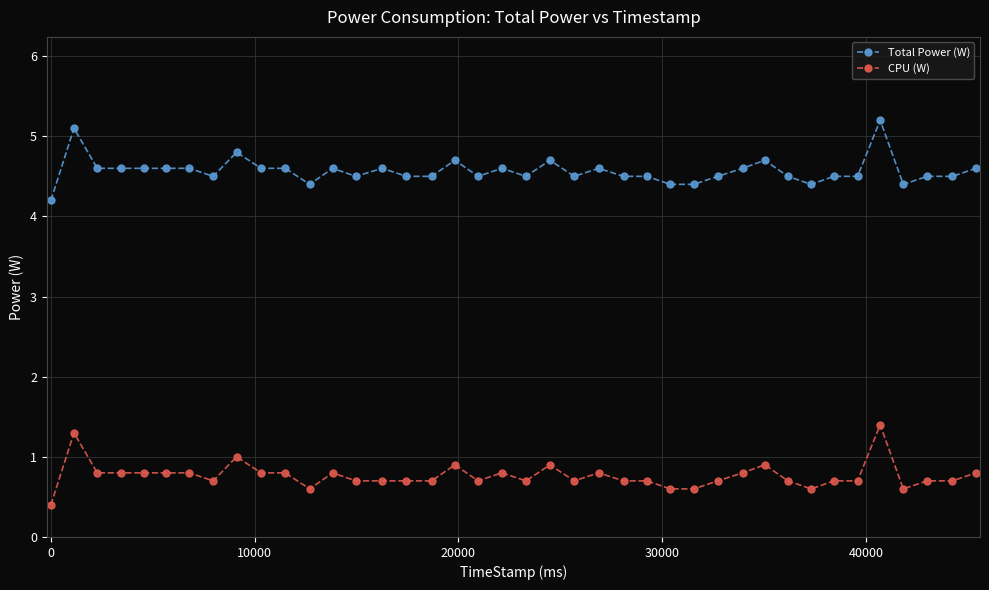

True or false: CPU (W) and Total Power (W) intersect in this chart.

False